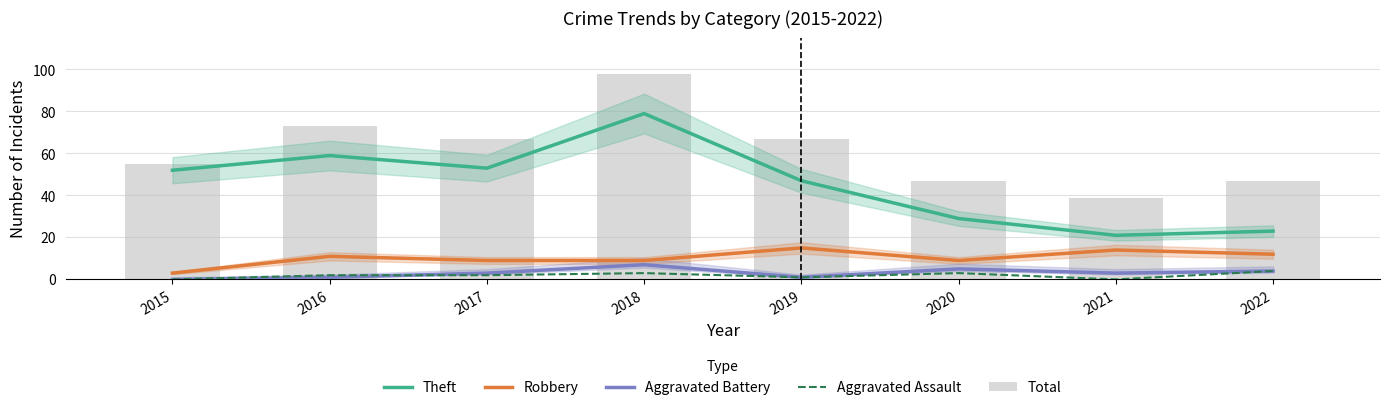

At which label does Aggravated Battery reach its peak?

2018